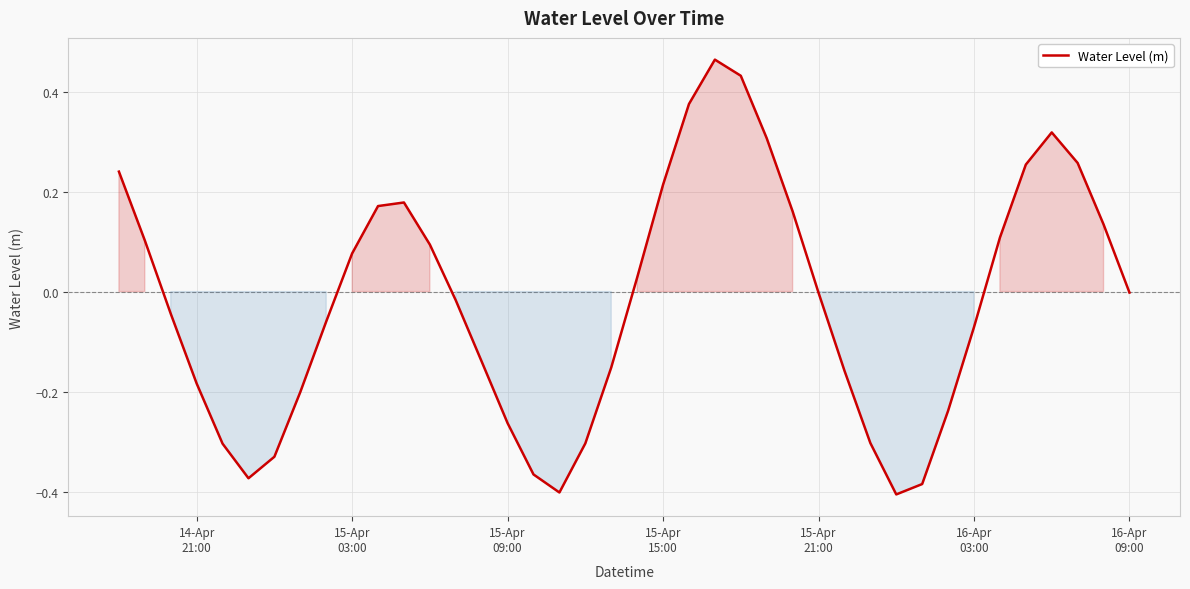

What is the difference between the maximum and minimum values?

0.9